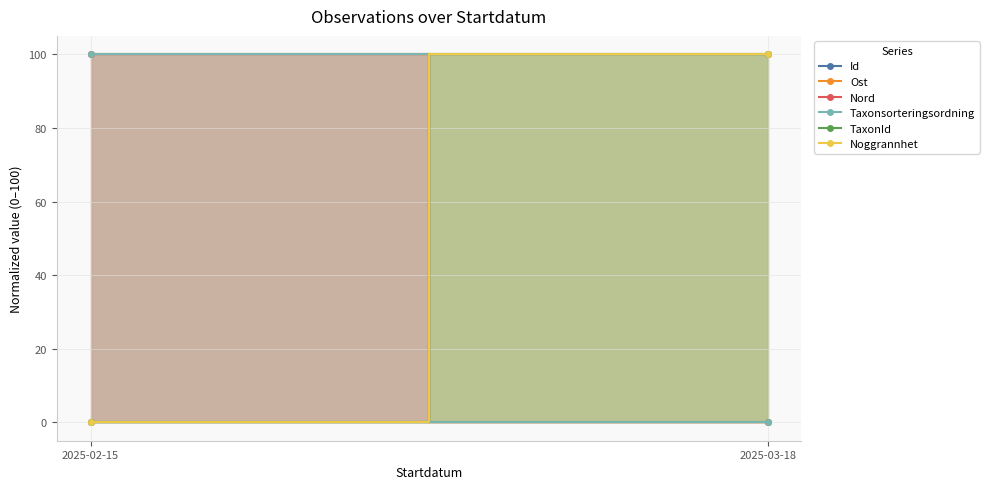

How many Ost values are between 0 and 100?

2